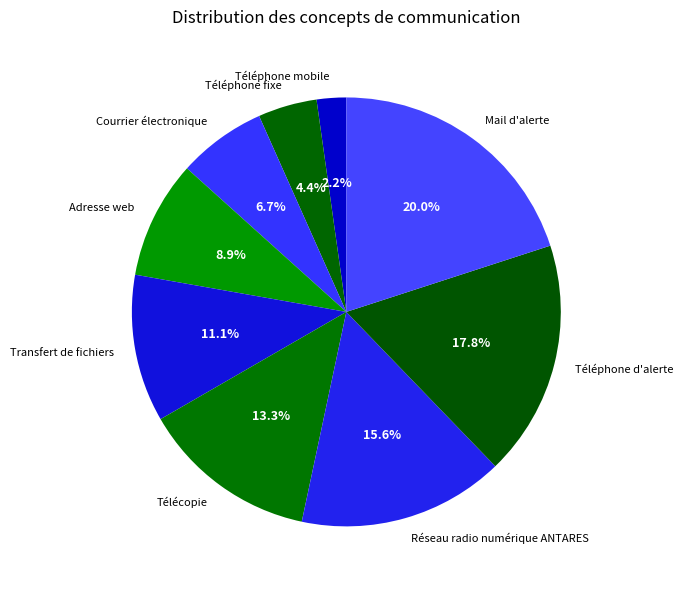

How many slices are in this pie chart?

9